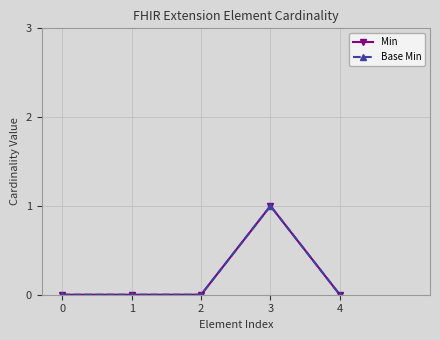

In Min, how many points are higher than both neighbors (excluding endpoints)?

1